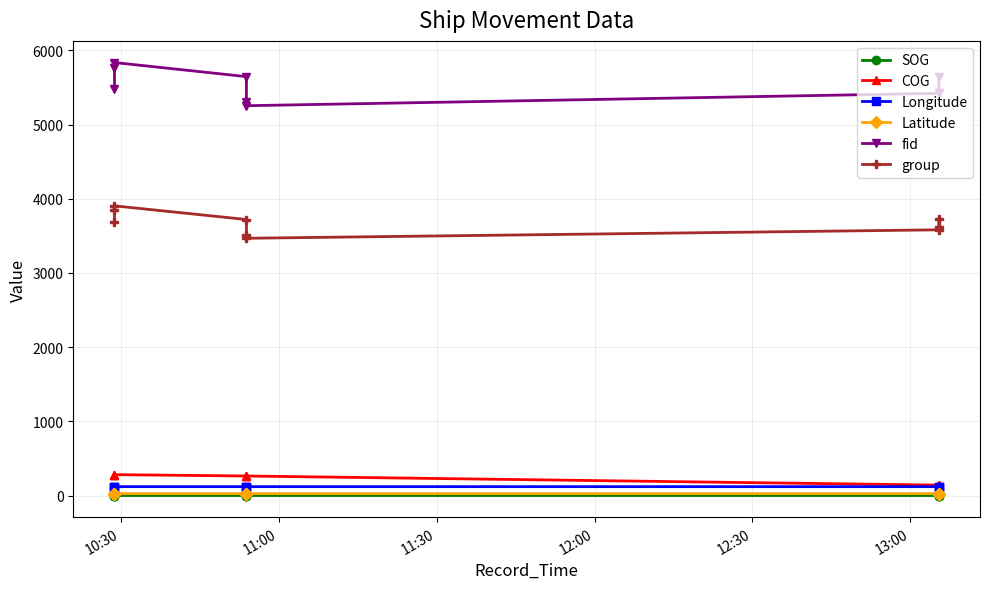

What is the greatest value displayed?

5837.0